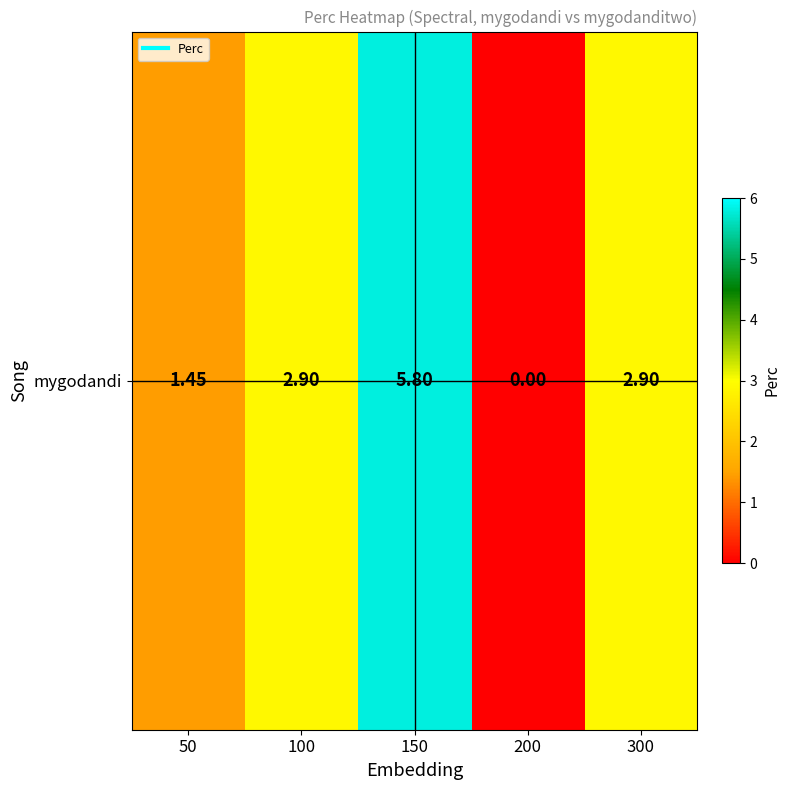

What is the difference between the second highest and second lowest values?

1.4